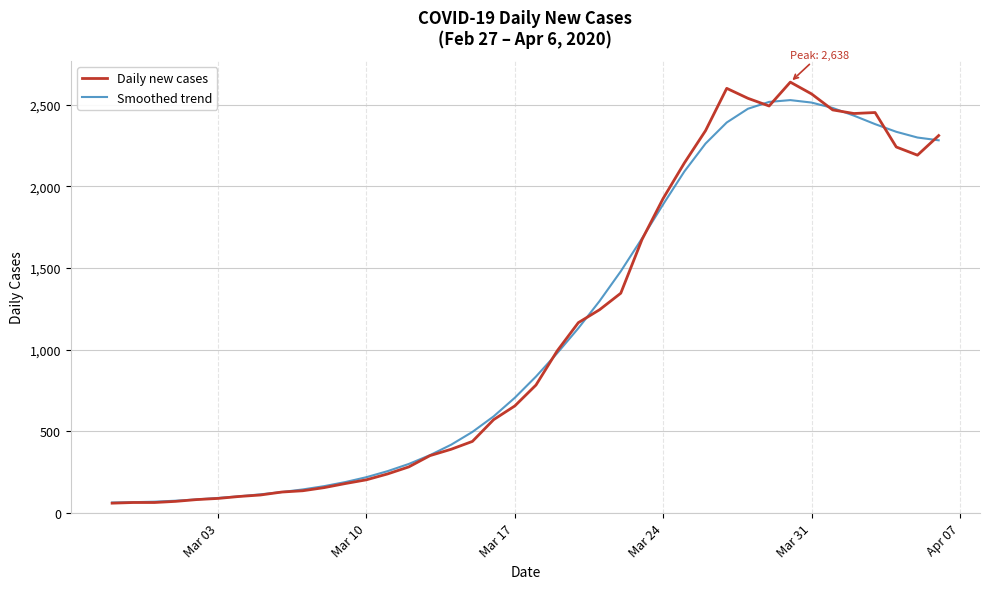

In Smoothed trend, how many points are higher than both neighbors (excluding endpoints)?

1